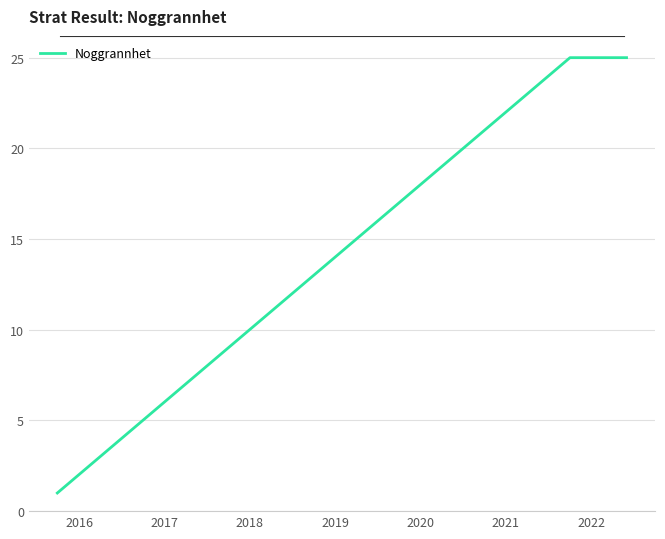

What is the sum of all values?

101